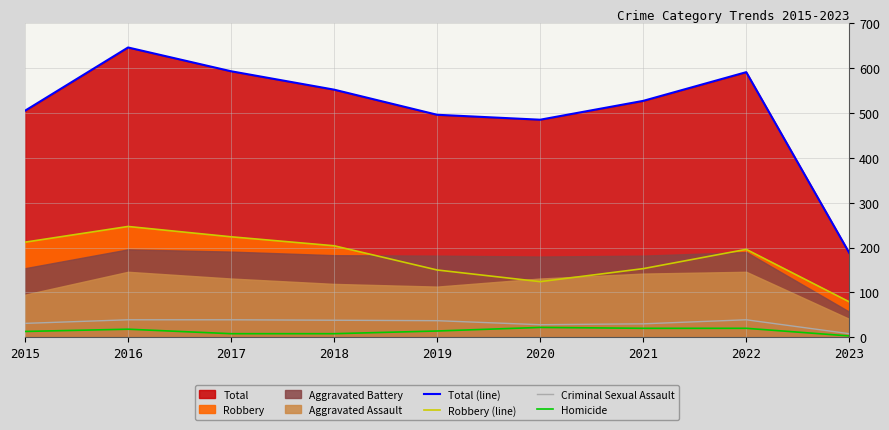

What is the minimum value shown in the chart?

3